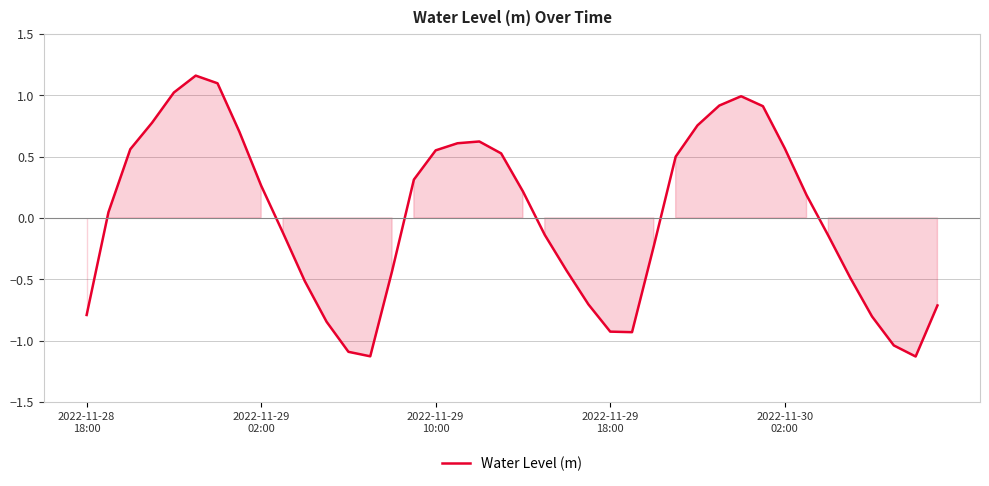

What is the minimum value shown in the chart?

-1.1